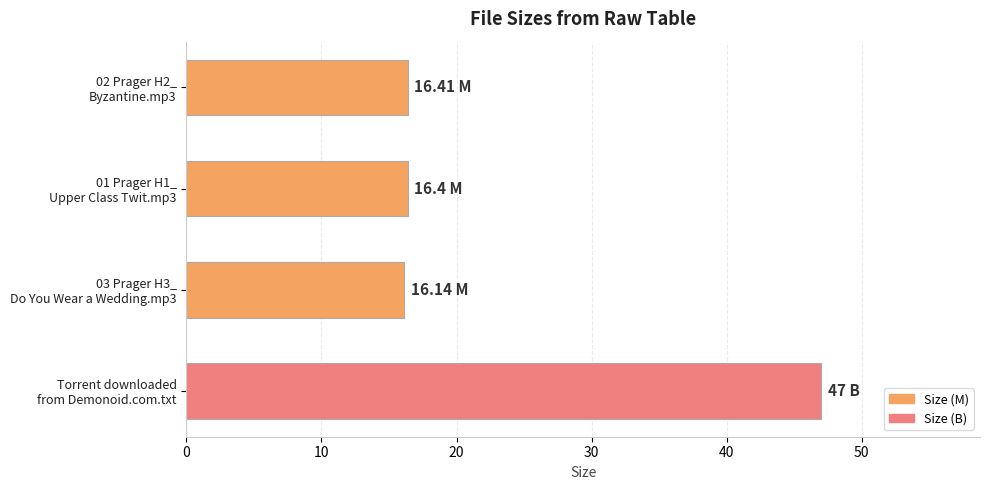

What is the difference between the maximum and minimum values?

30.9